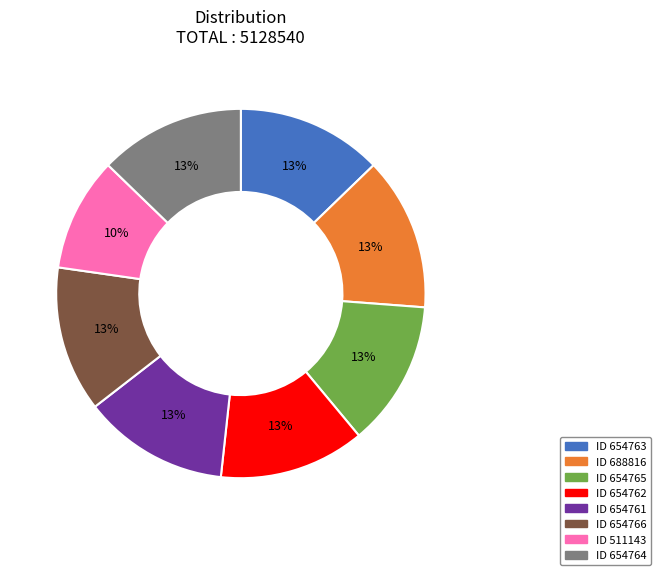

Does any single category account for the majority?

No